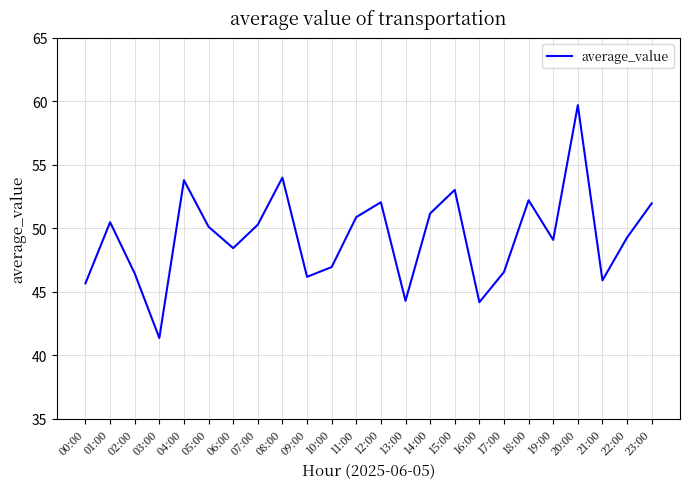

Which label corresponds to the largest value in the chart?

20:00